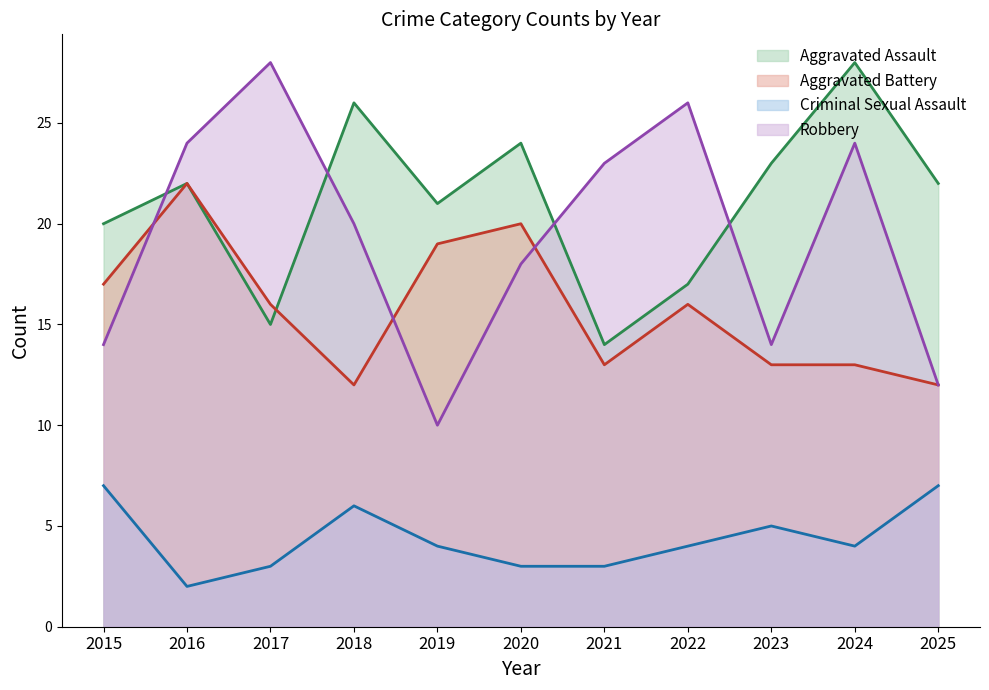

How many interior local peaks does the Criminal Sexual Assault series have?

2